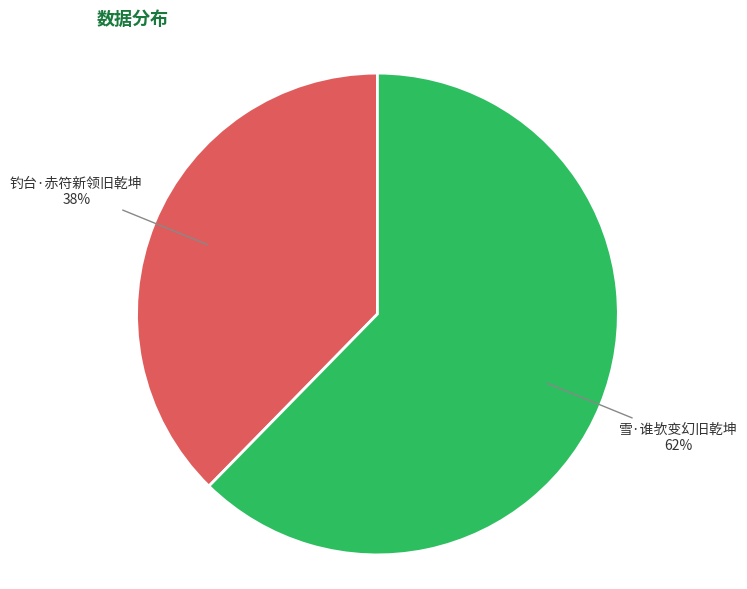

How many segments does this pie chart have?

2